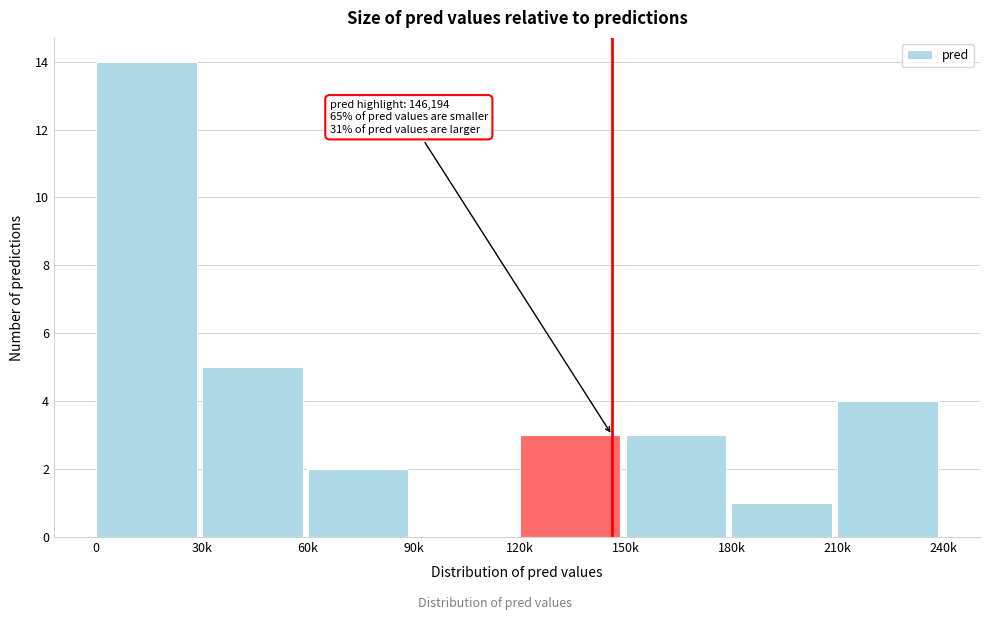

Reading left to right, transcribe all the data shown in this chart.

0=14	30k=5	60k=2	90k=0	120k=3	150k=3	180k=1	210k=4